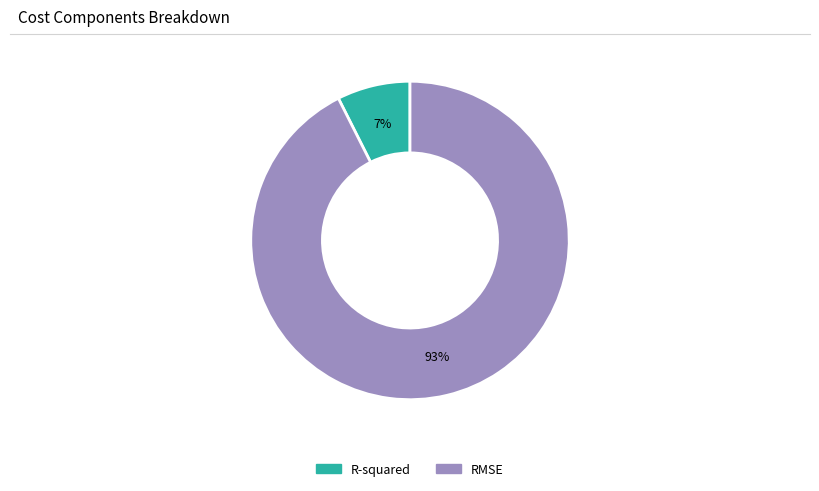

Between RMSE and R-squared, which is larger?

RMSE